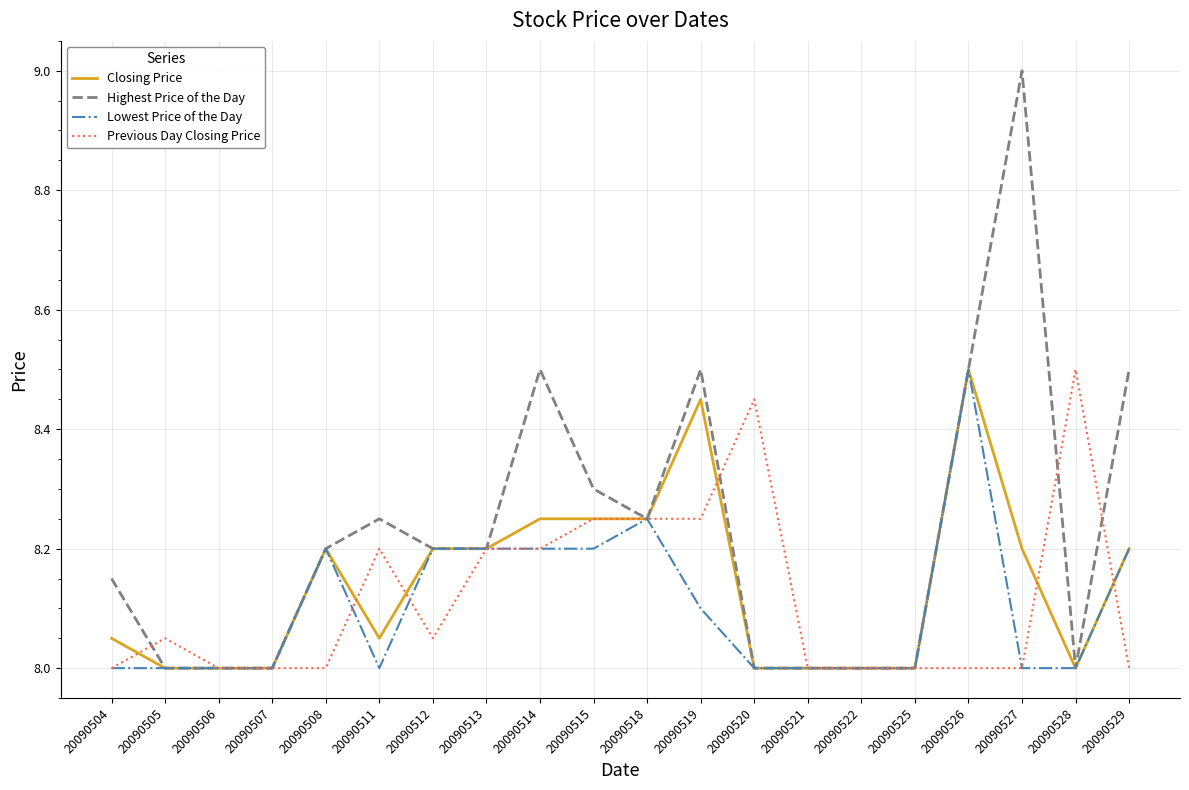

What is the smallest value displayed?

8.0